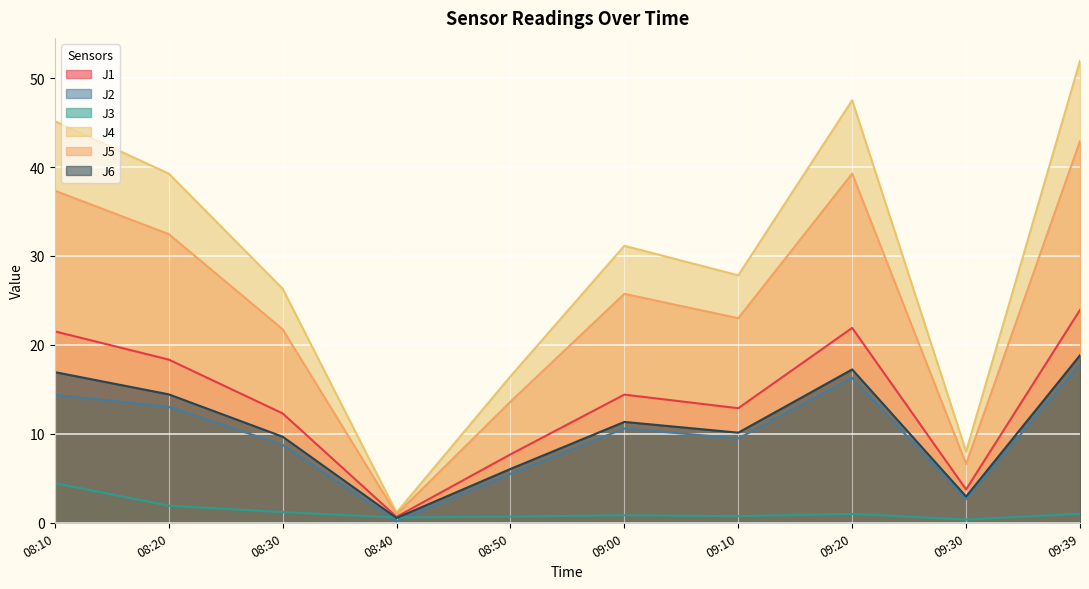

Reading left to right, list all the values displayed in this chart.

J1: 21.5	18.4	12.3	0.7	7.7	14.4	12.9	21.9	3.8	23.9
J2: 14.4	13.0	8.8	0.1	5.5	10.6	9.5	16.3	2.7	17.8
J3: 4.5	1.9	1.2	0.6	0.7	0.8	0.7	1.0	0.4	1.0
J4: 45.1	39.3	26.3	1.1	16.5	31.1	27.8	47.5	8.0	51.9
J5: 37.3	32.5	21.8	0.9	13.6	25.7	23.0	39.3	6.6	42.9
J6: 16.9	14.4	9.7	0.5	6.0	11.3	10.1	17.2	3.0	18.8